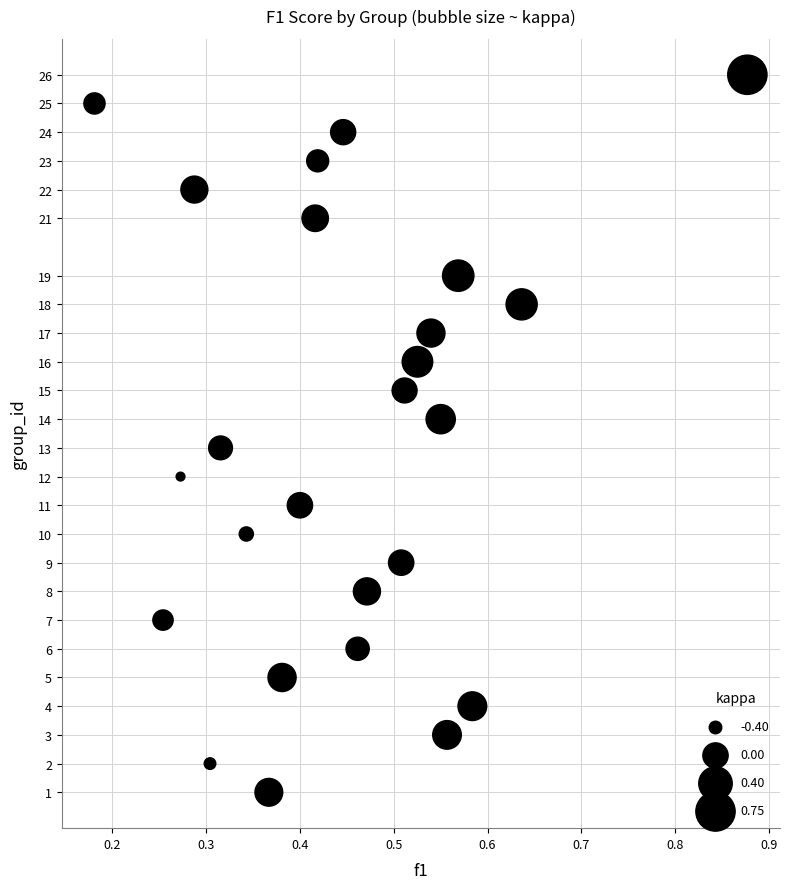

What is the range of Y values (max minus min)?

25